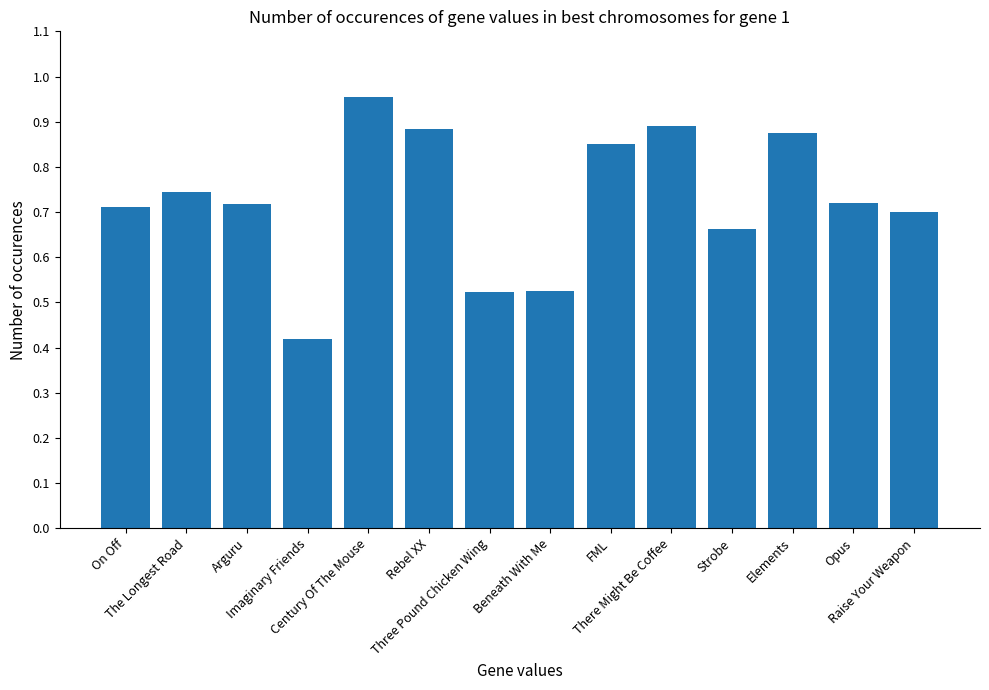

What is the label of the 11th bar from the left?

Strobe